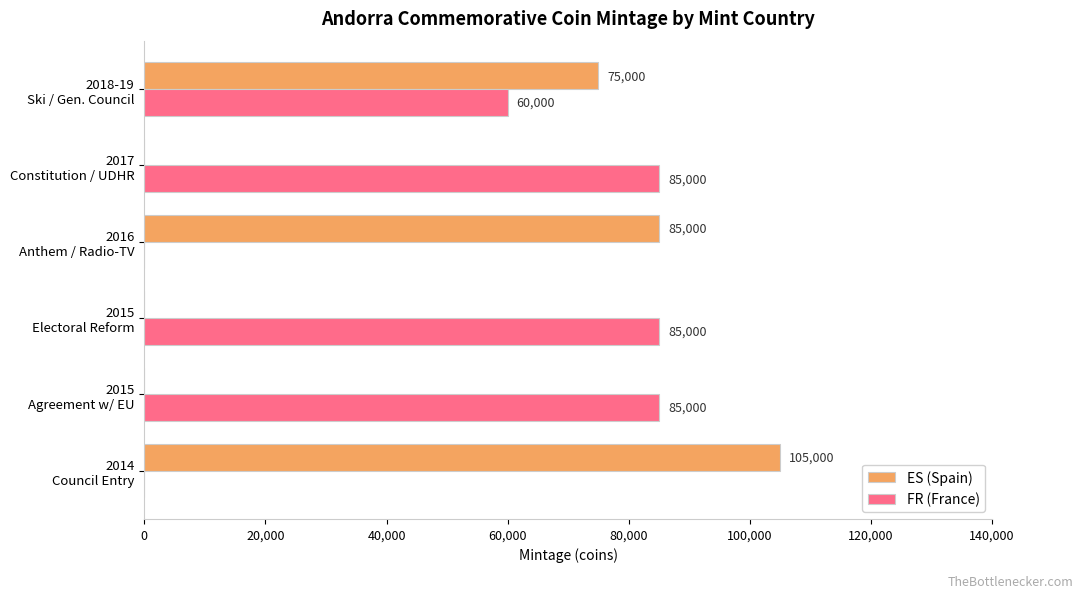

How many FR (France) values are between 0 and 85000?

6